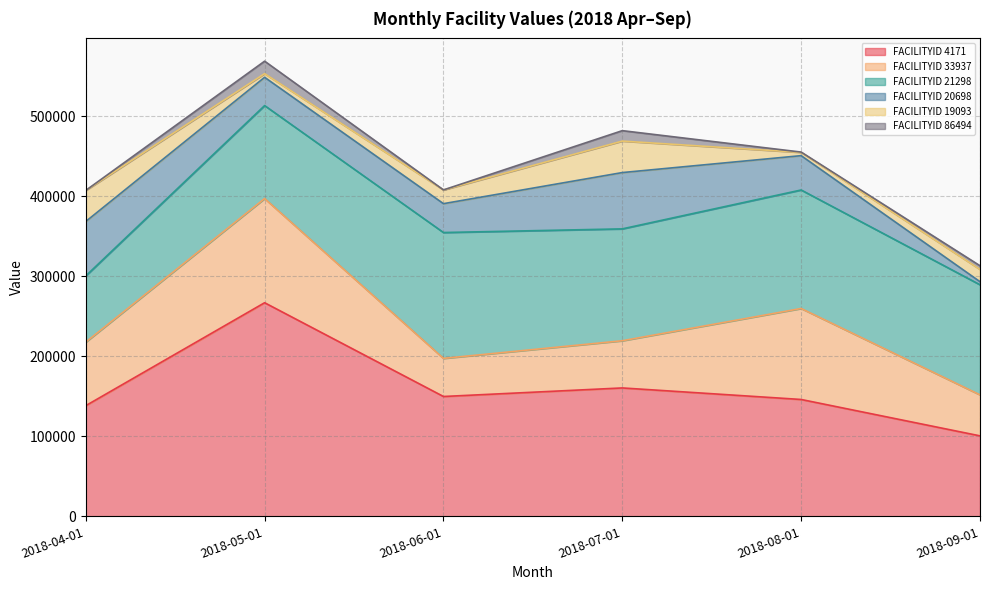

The FACILITYID 86494 series shows 13043.0 at 2018-07-01. True or false?

True